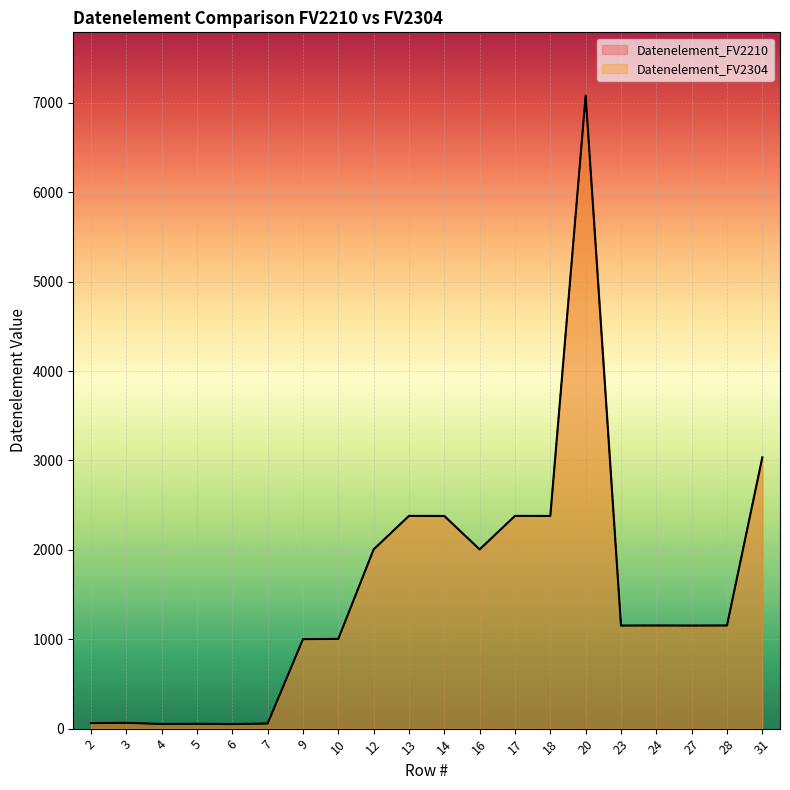

True or false: Datenelement_FV2304 has more than 2 interior local peaks.

True